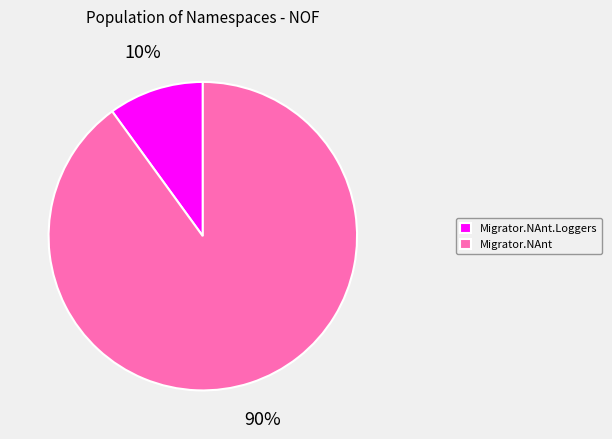

Which category accounts for the majority?

Migrator.NAnt